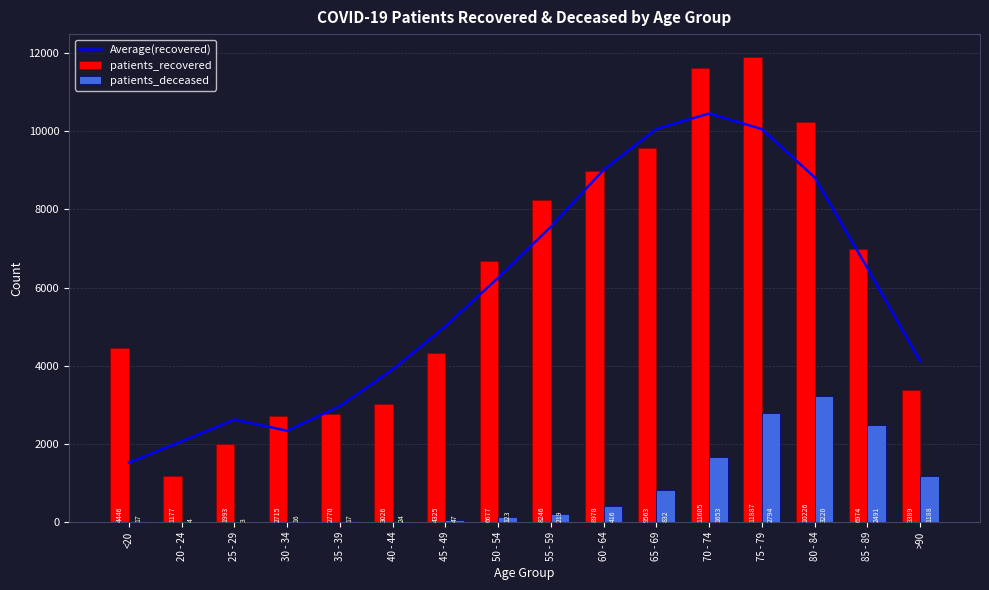

What is the sum of all Average(recovered) values?

93232.8